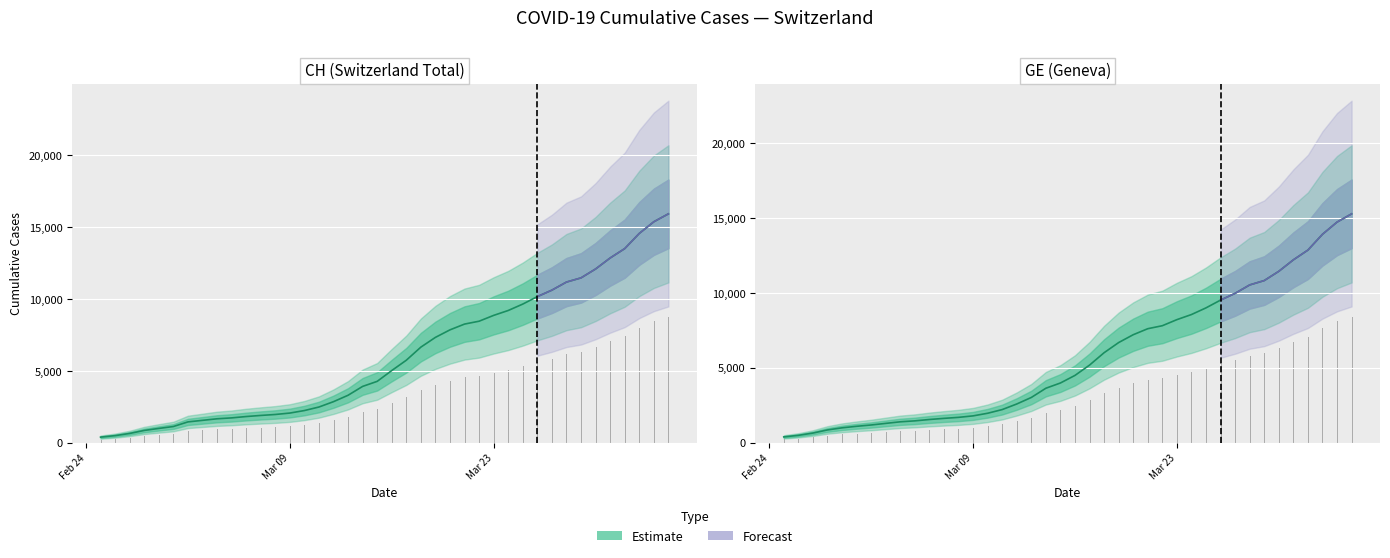

What is the difference between the maximum and minimum values in the GE series?

14909